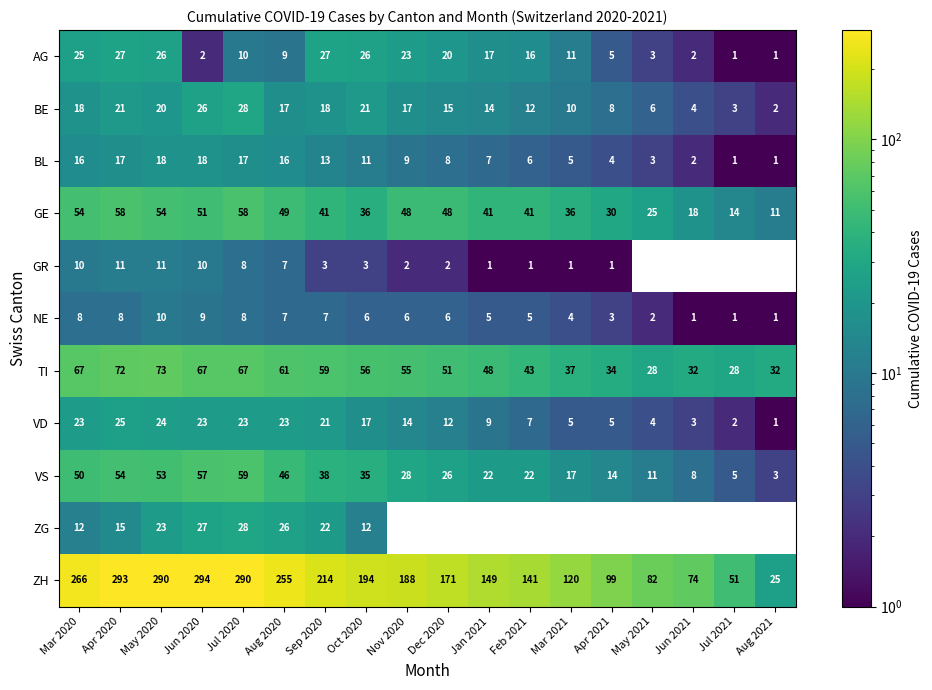

What is the spread (max minus min) of values at Jan 2021?

148.0